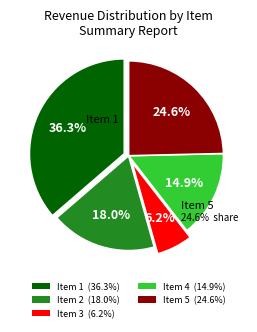

Is Item 2 the majority of the pie?

No